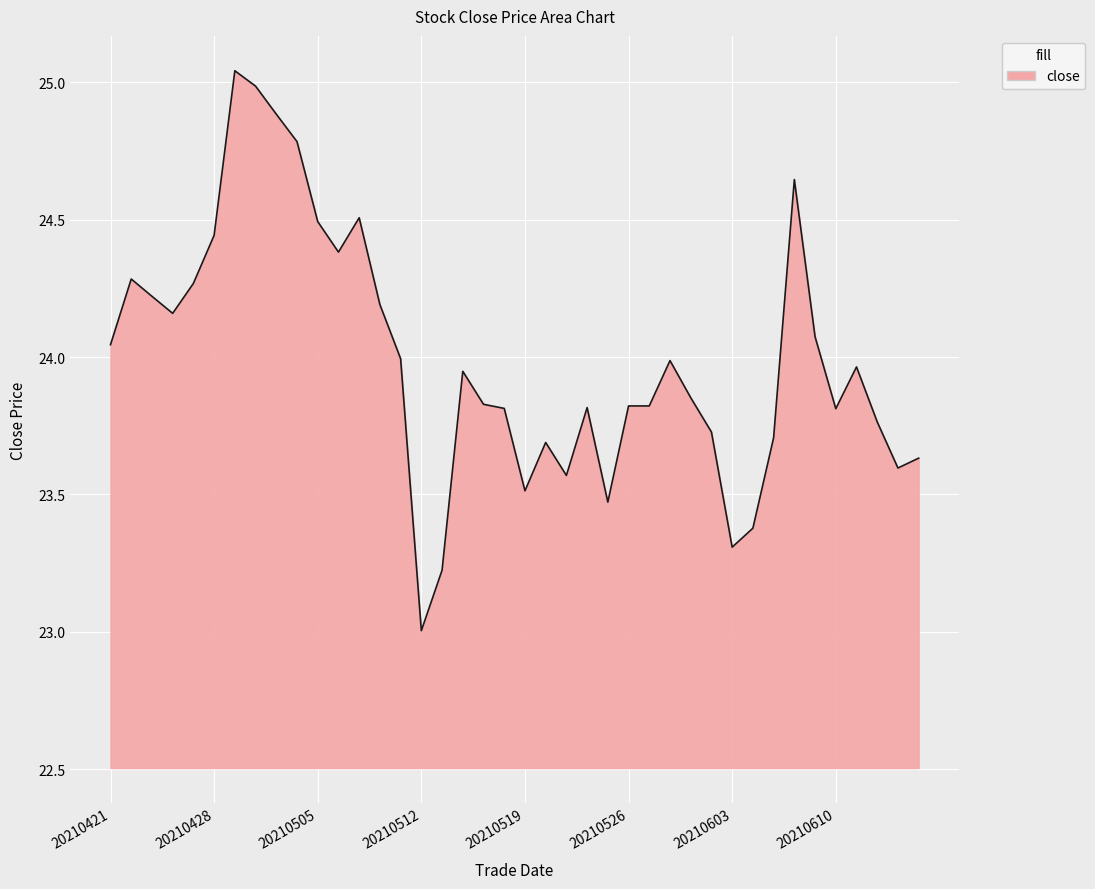

What is the smallest value displayed?

23.0